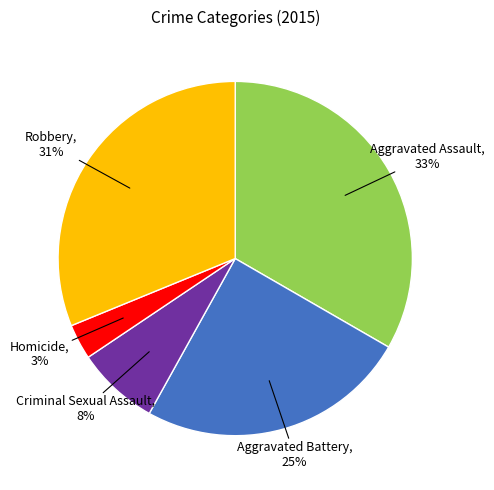

Rank the categories by value from highest to lowest.

Aggravated Assault, Robbery, Aggravated Battery, Criminal Sexual Assault, Homicide